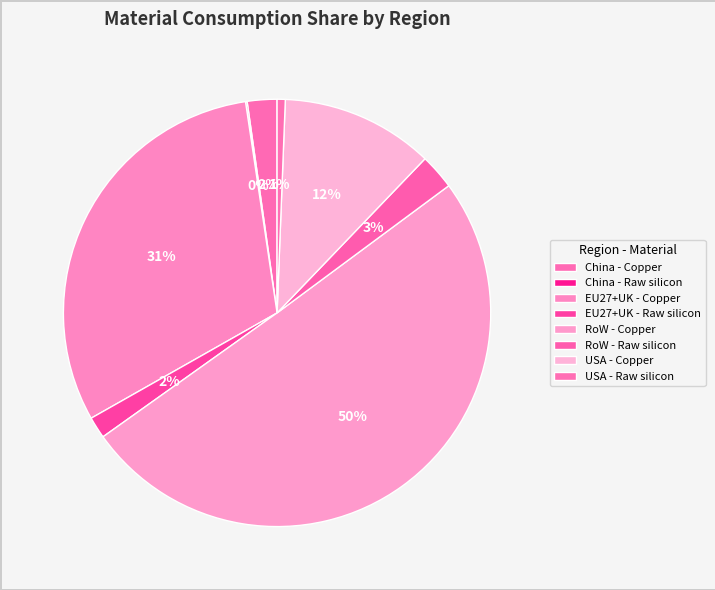

What percentage is the RoW - Copper slice, to the nearest percent?

50%